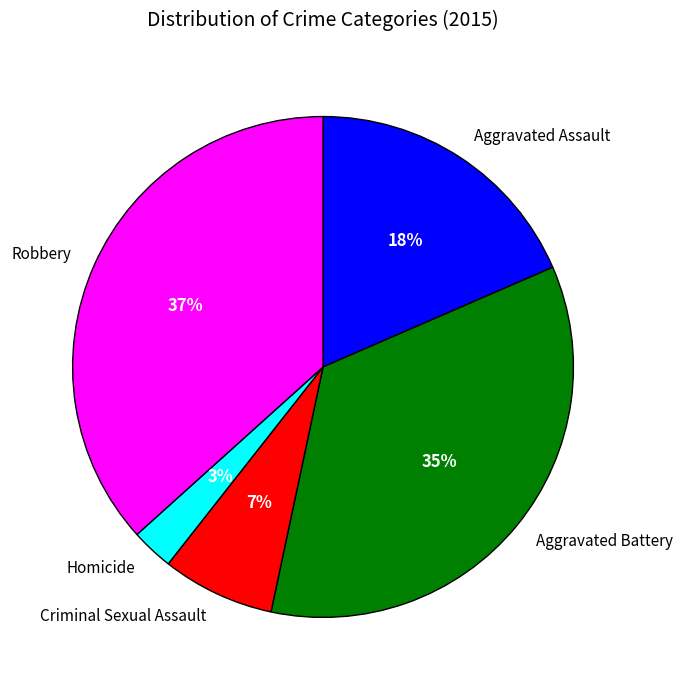

Do Homicide and Robbery together represent more than half of the pie?

No